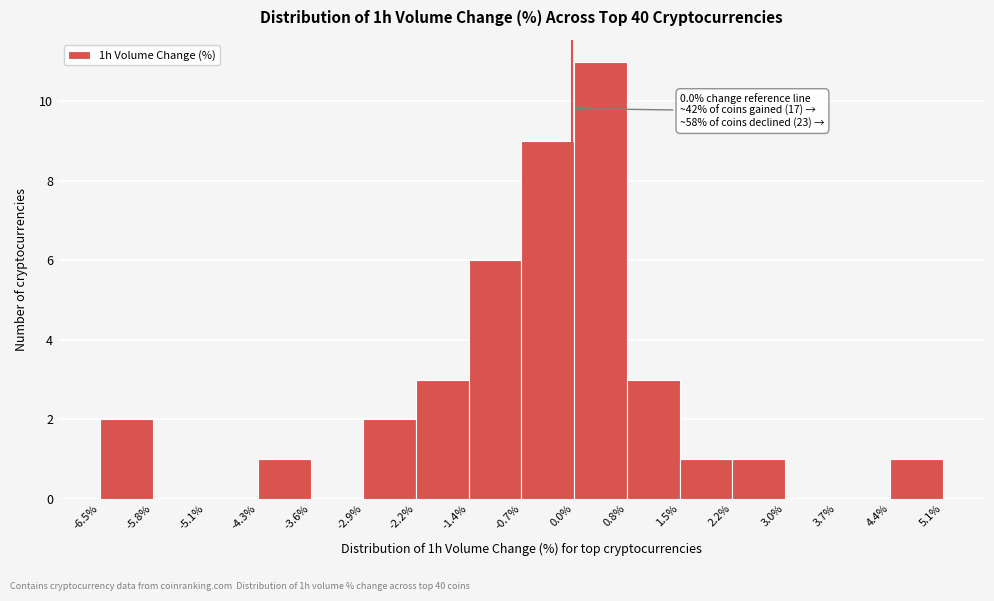

Which range on the x-axis has the tallest bar?

0.0% to 0.8%